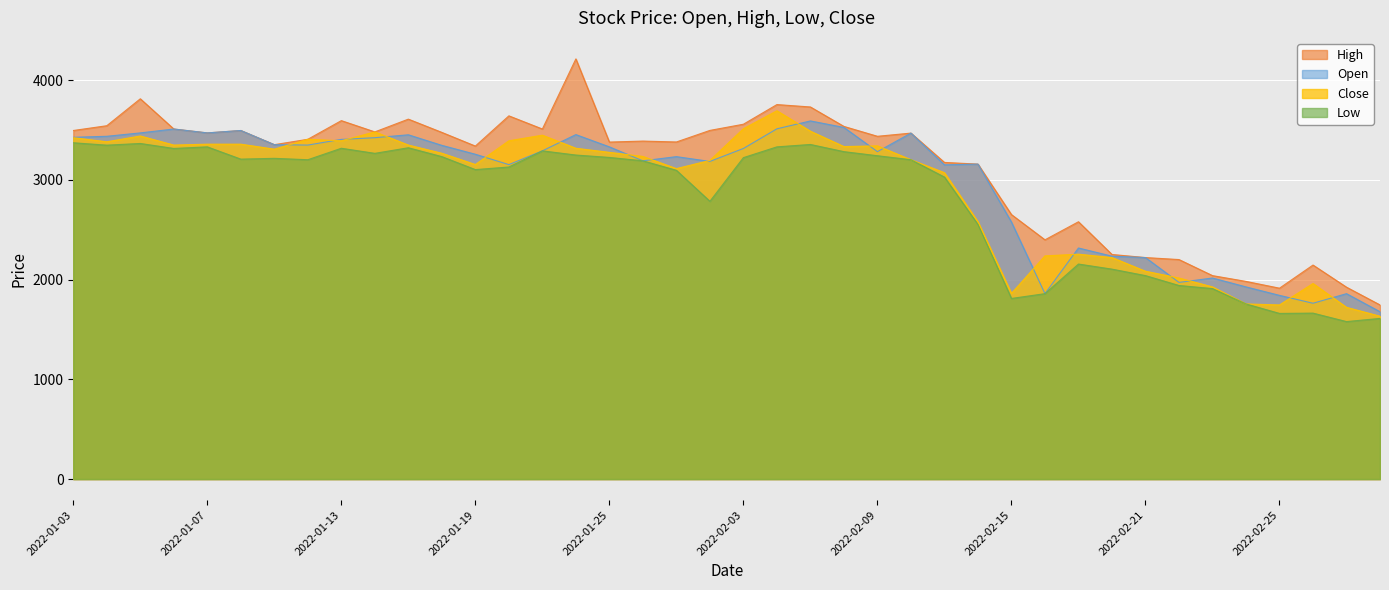

What are all the series names shown in the legend?

High, Open, Close, Low